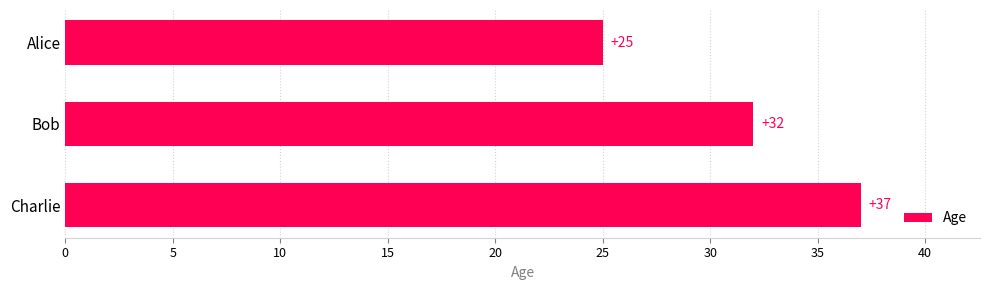

How many values are between 25 and 37?

3